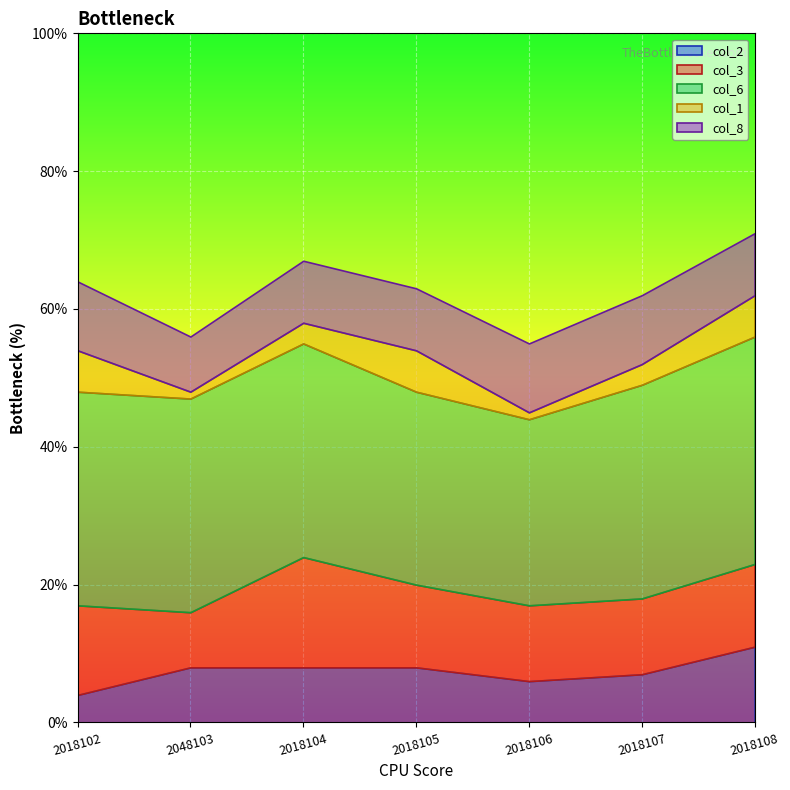

What is the sum of all col_2 values?

52